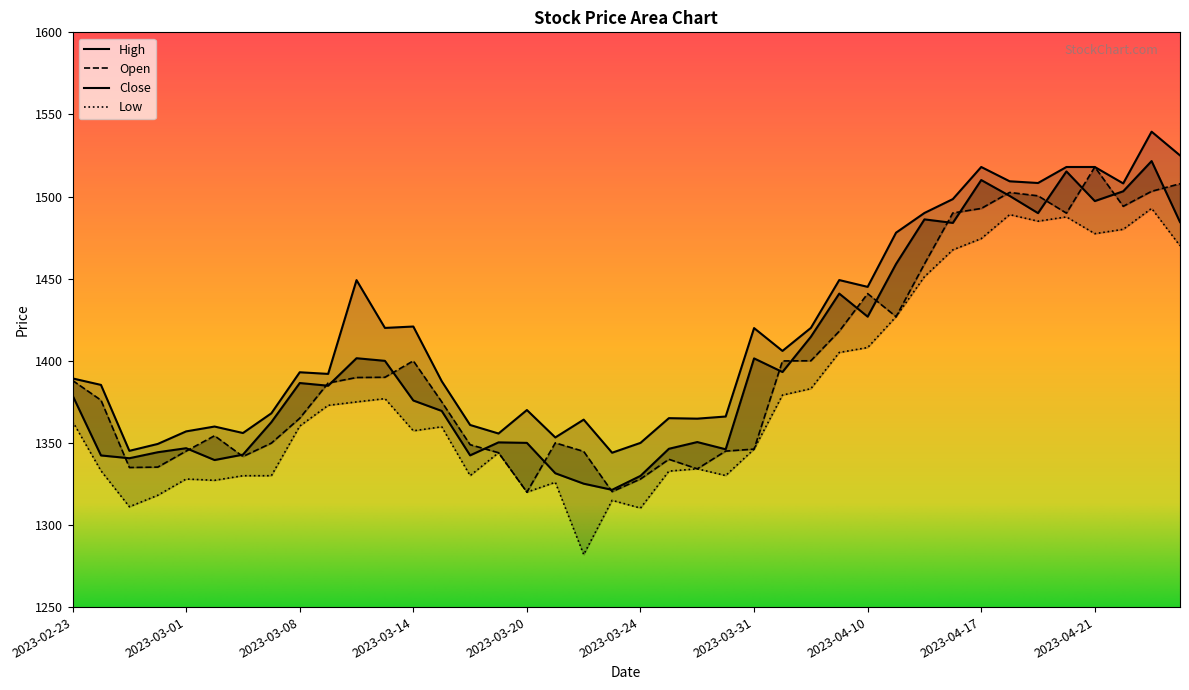

What value does the Close series have at 2023-03-10?

1401.5